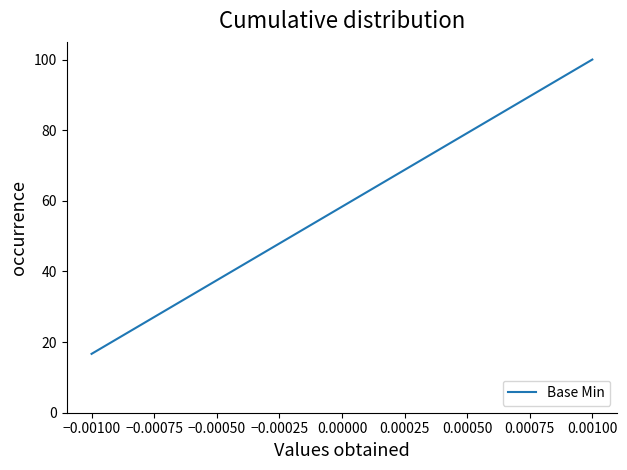

What is the sum of all values?

350.0